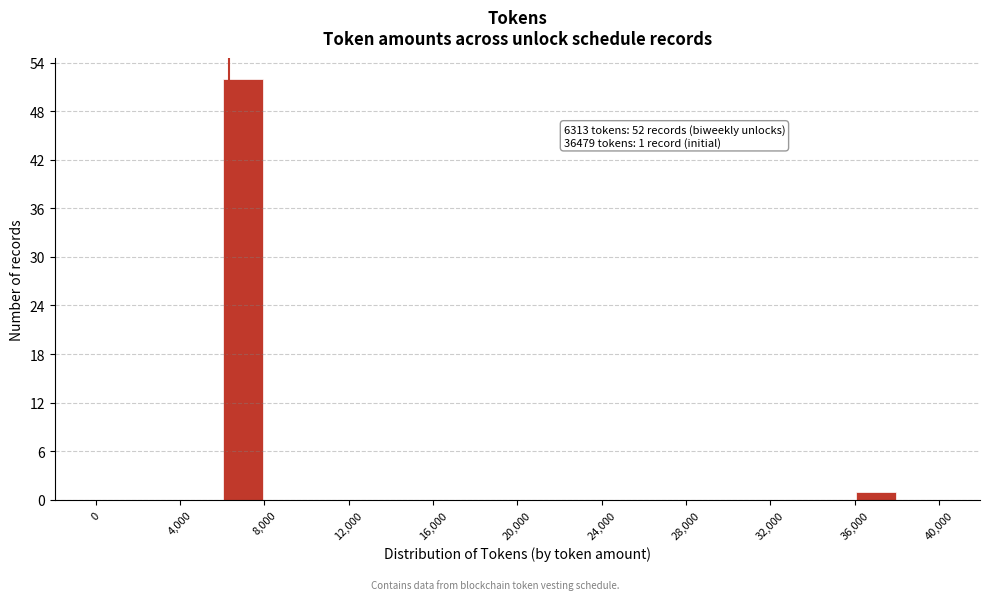

Over which range of the x-axis is the bar tallest?

6000 to 8000